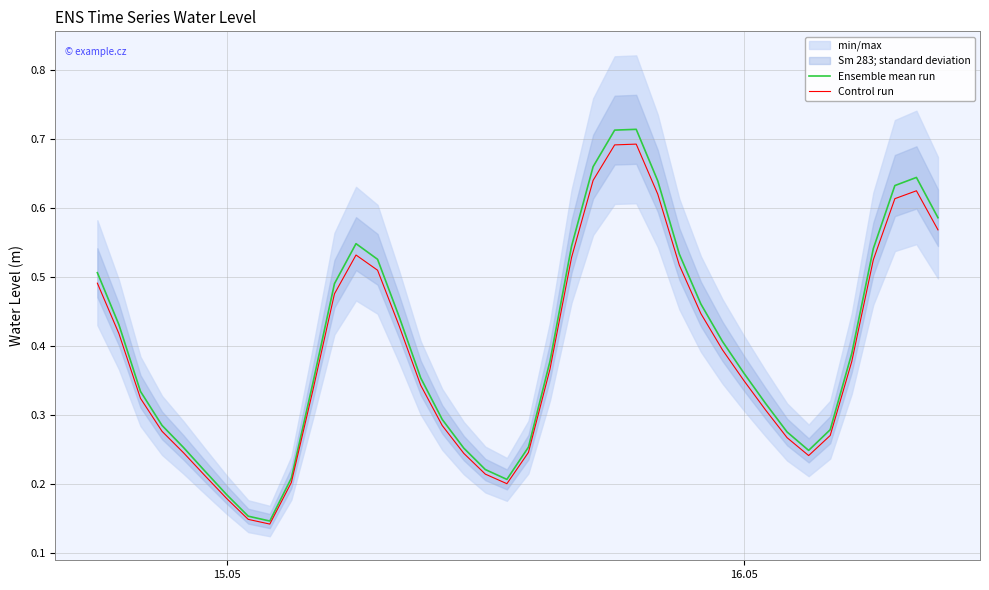

What is the average value of the Control run series?

0.4